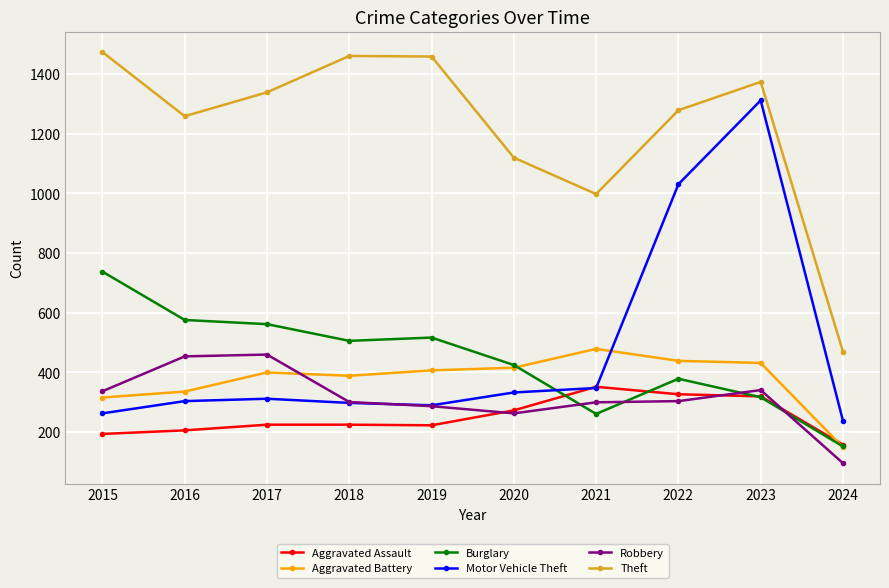

At which label does Aggravated Battery reach its peak?

2021